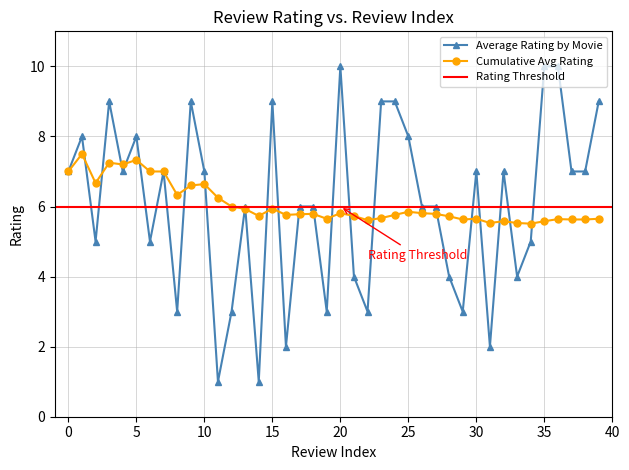

Which series has the largest total across all categories?

Cumulative Avg Rating